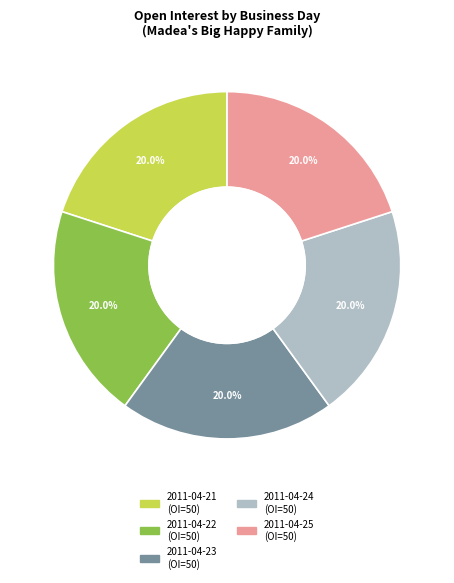

To the nearest percent, what is the average slice percentage?

20%